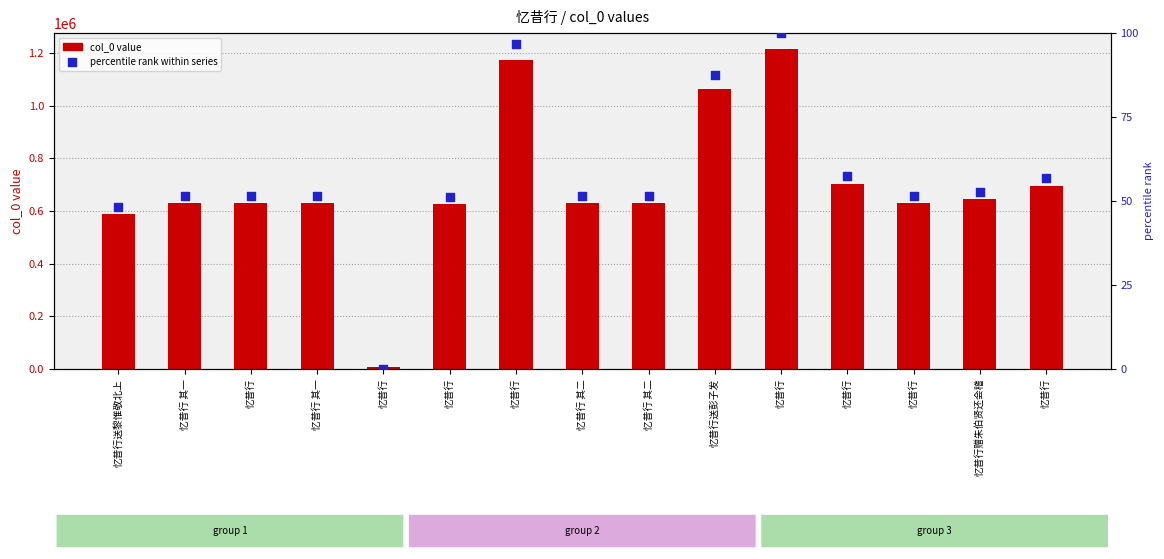

What is the total value across all series at 忆昔行送黎惟敬北上?

588649.1